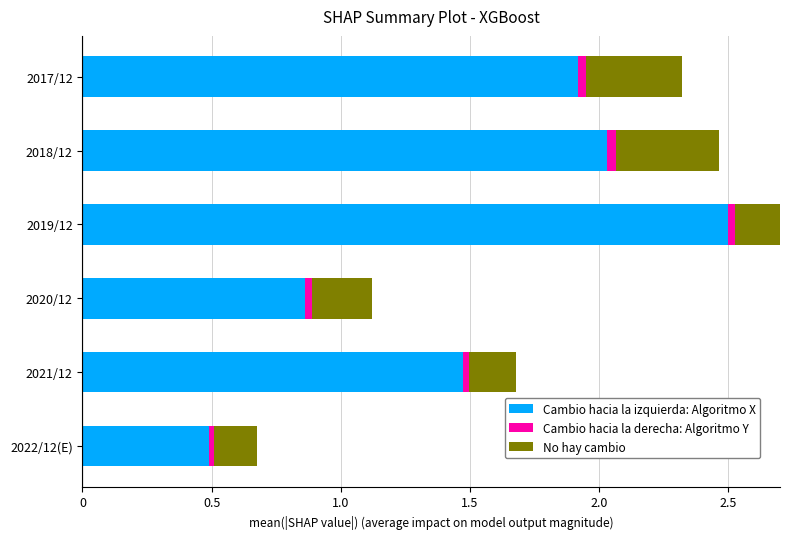

Rank the series by their average value, from highest to lowest.

Cambio hacia la izquierda: Algoritmo X, No hay cambio, Cambio hacia la derecha: Algoritmo Y